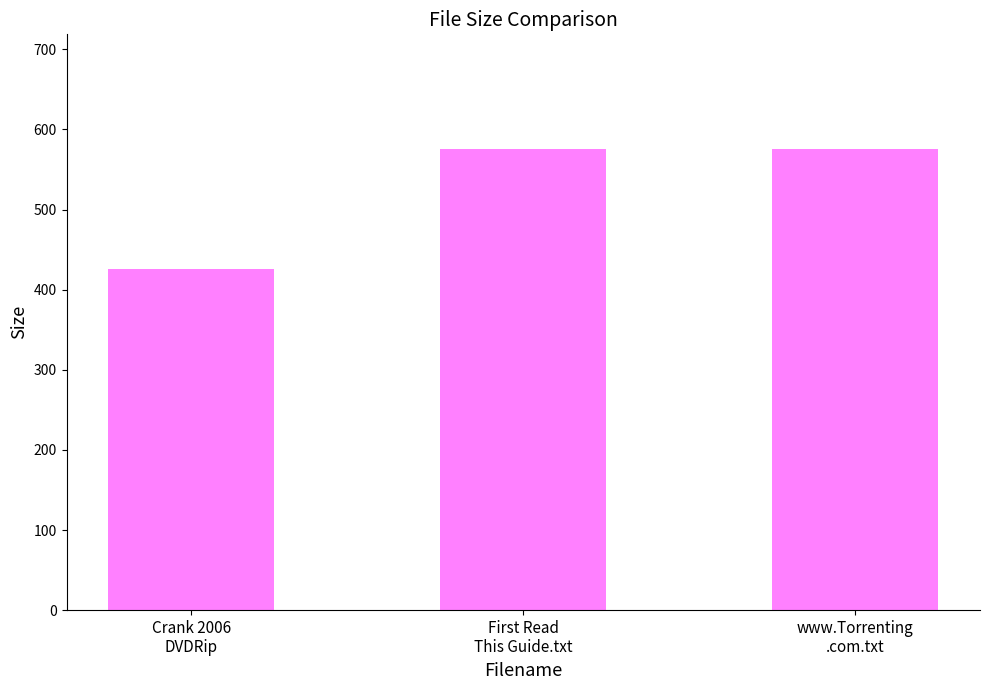

What is the minimum value shown in the chart?

425.6